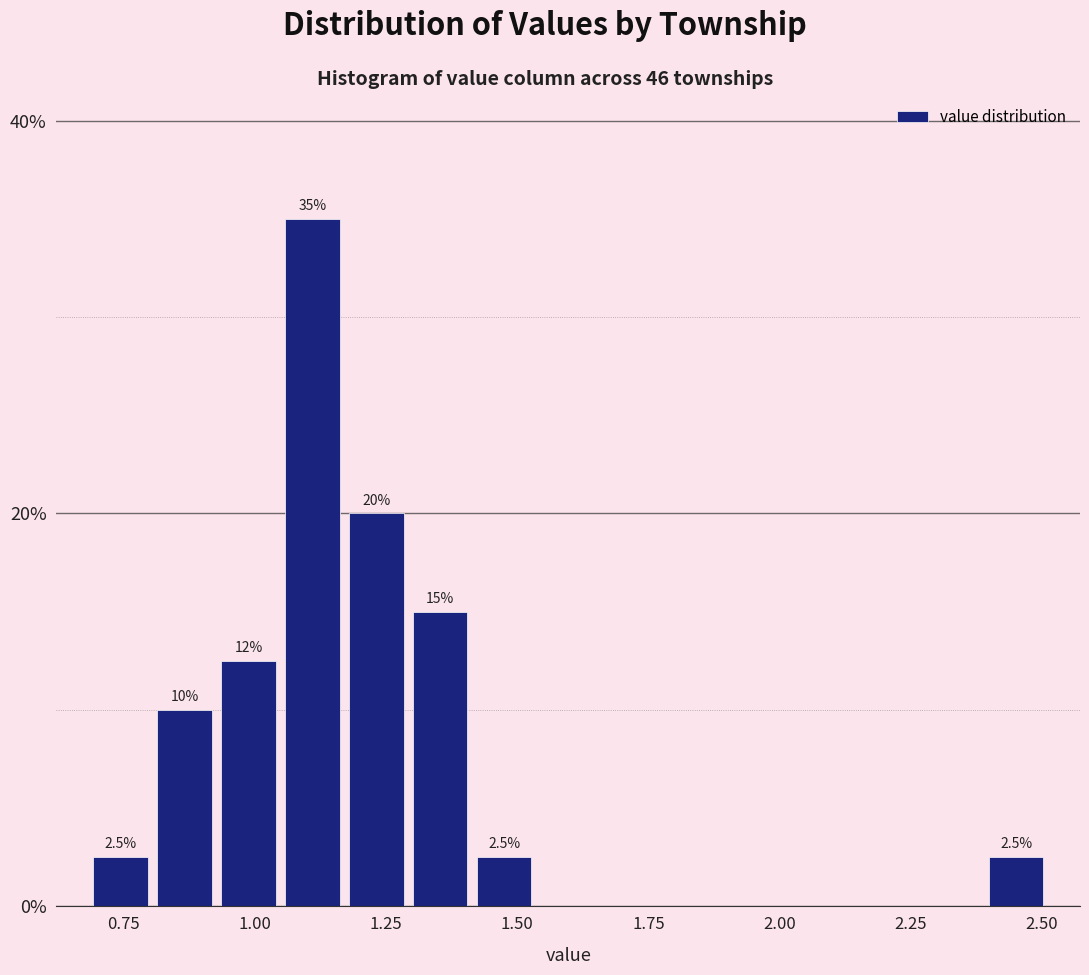

Around what value on the x-axis is the tallest bar? Give the approximate position of its centre, as read against the axis.

1.10